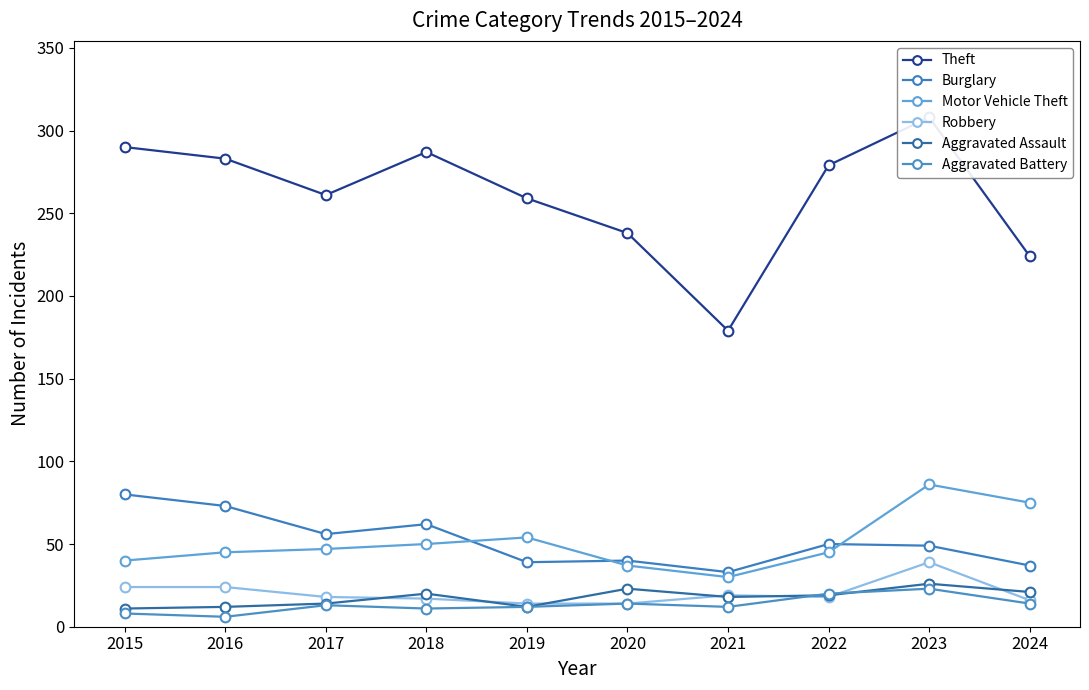

At how many categories does at least one series exceed 208?

9